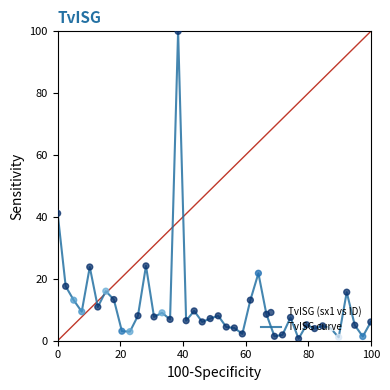

What is the maximum value shown in the chart?

100.0